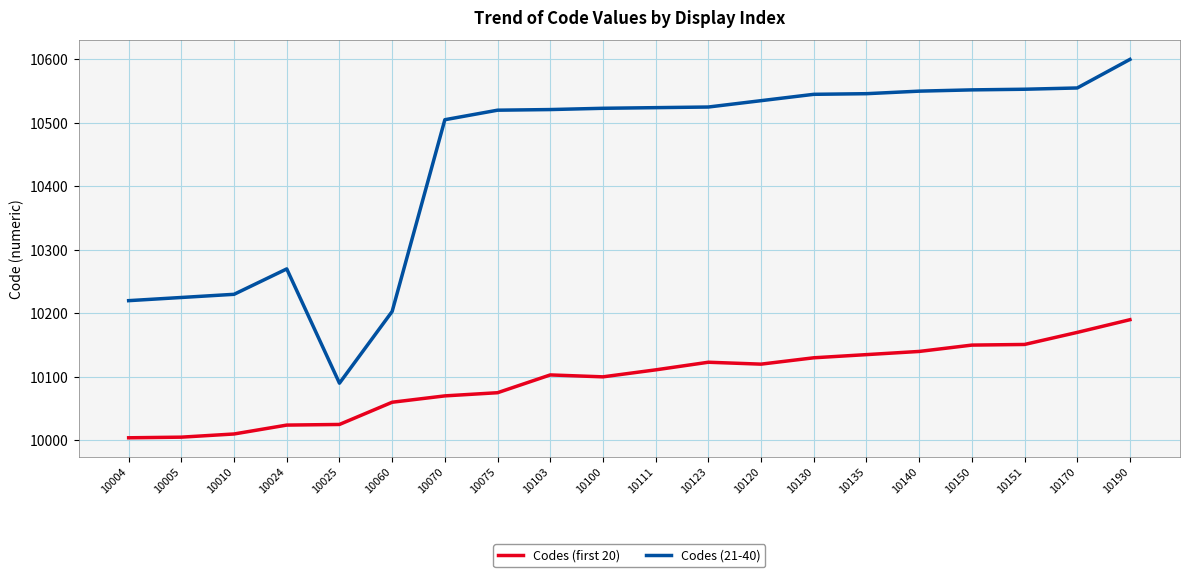

How many lines are shown in the chart?

2